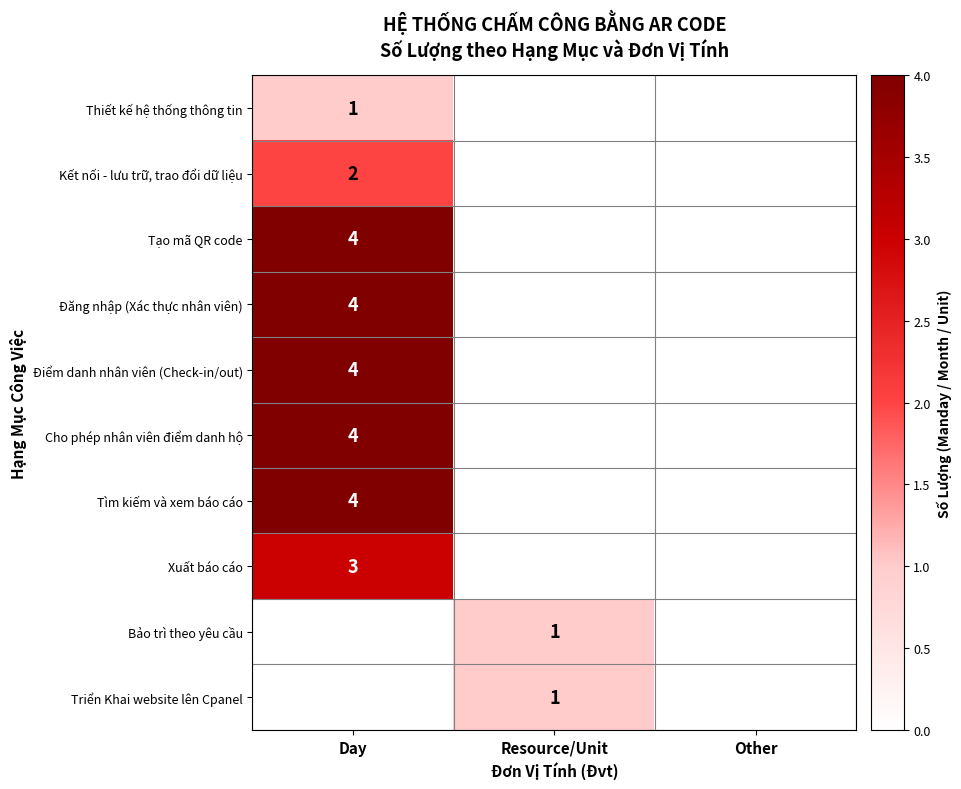

The Triển Khai website lên Cpanel series shows 1 at Resource/Unit. True or false?

True